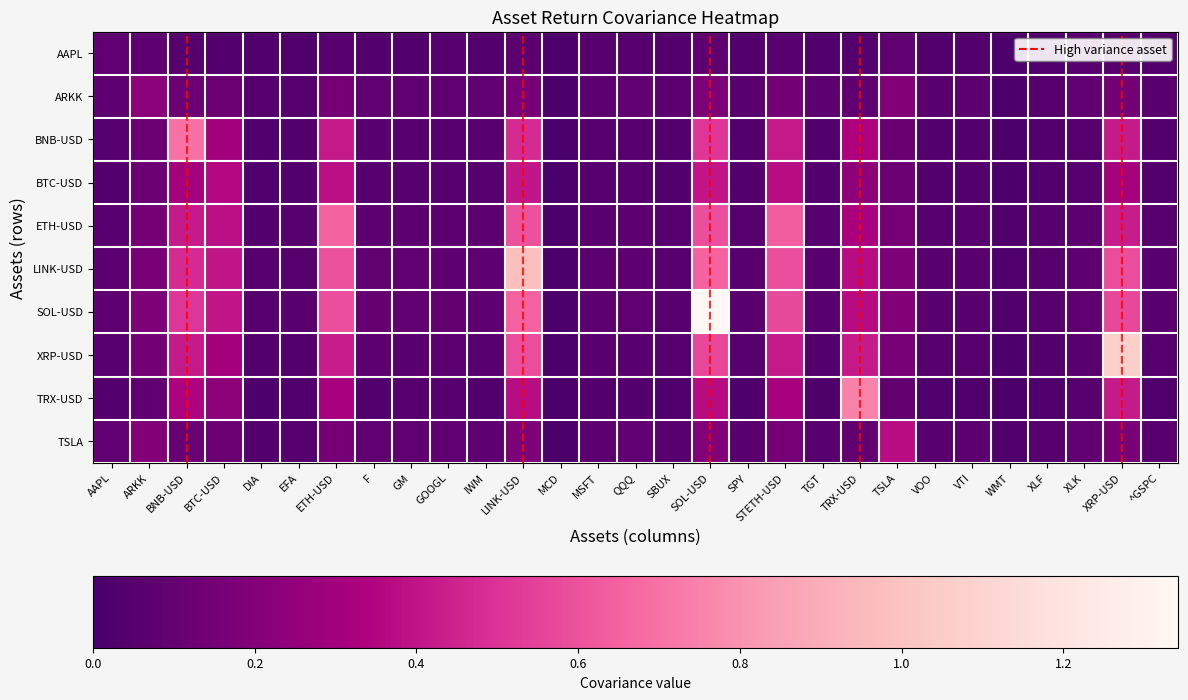

Which has a higher value, MSFT or ETH-USD?

ETH-USD